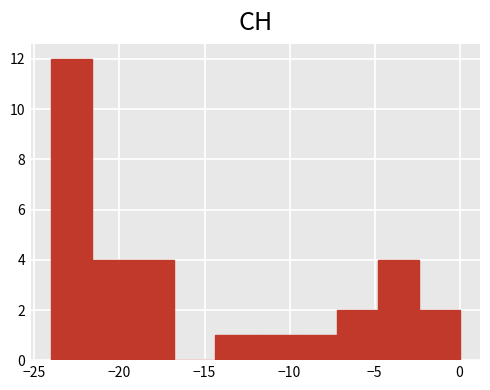

Reading left to right, list every bar in this chart as the range it spans on the x-axis followed by its height. Neither the bar edges nor the heights are printed on the chart, so give them approximately, as read against the axes.

-24.0 to -21.6: 12
-21.6 to -19.2: 4
-19.2 to -16.8: 4
-16.8 to -14.4: 0
-14.4 to -12.0: 1
-12.0 to -9.6: 1
-9.6 to -7.2: 1
-7.2 to -4.8: 2
-4.8 to -2.4: 4
-2.4 to 0.0: 2